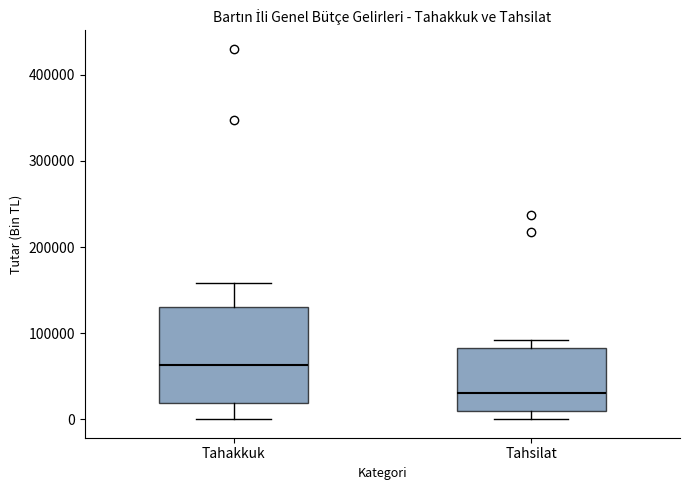

Which box's median line is the highest?

Tahakkuk